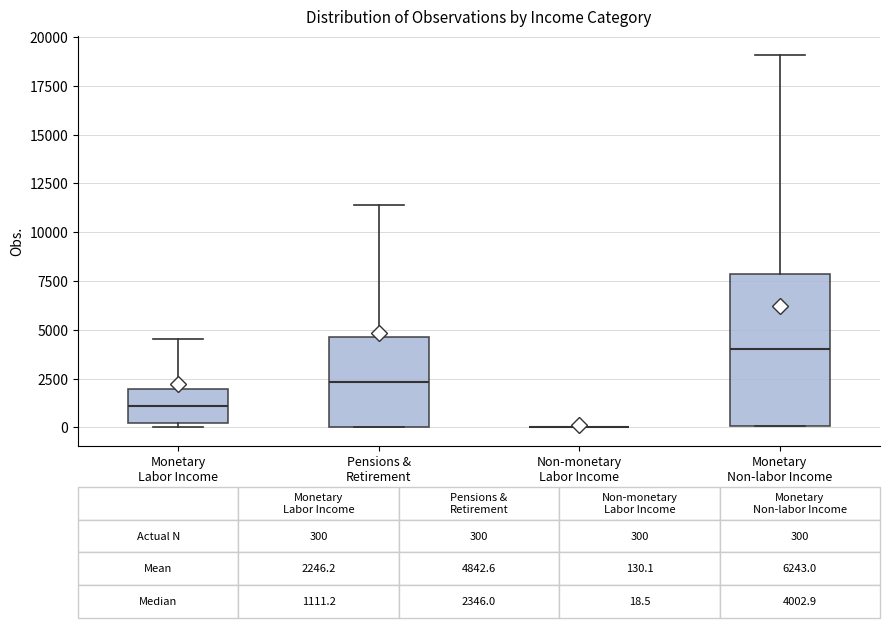

Comparing the boxes themselves (not the whiskers), which one is the tallest?

Monetary Non-labor Income